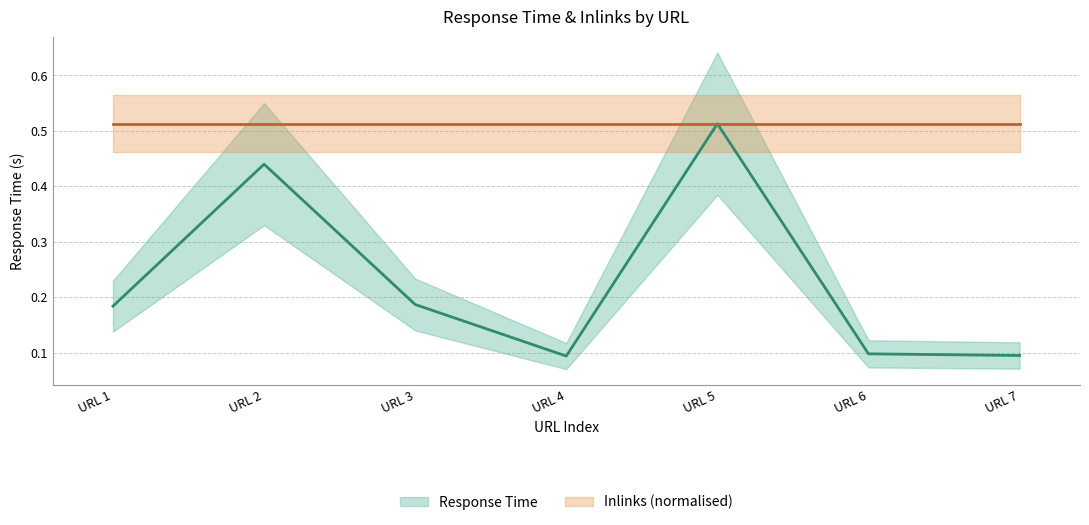

At how many categories does at least one series exceed 0?

7